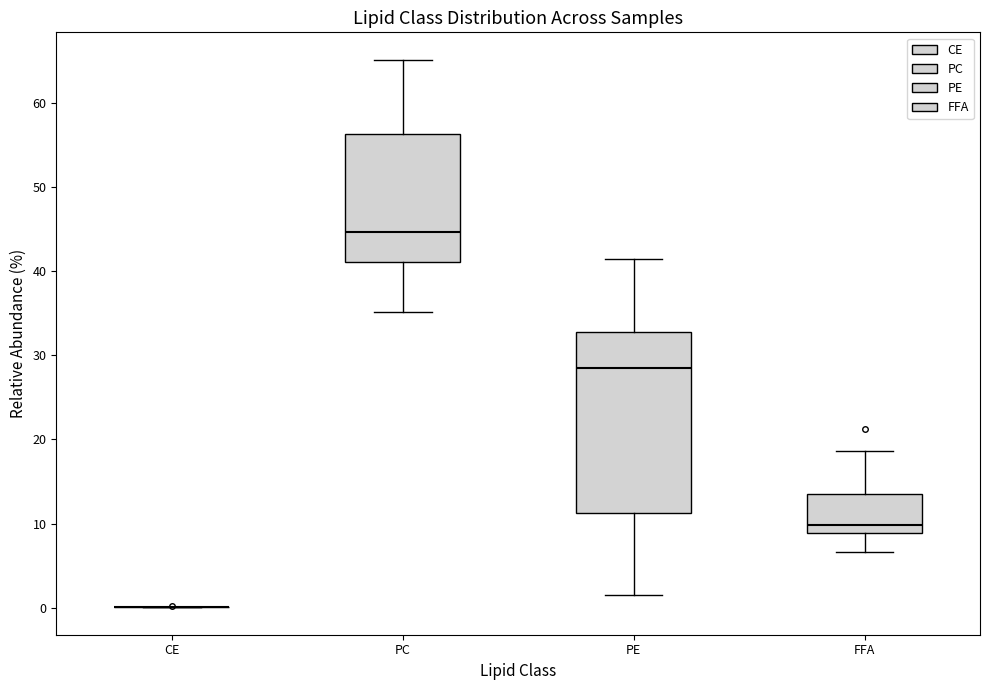

Comparing the boxes themselves (not the whiskers), which one is the tallest?

PE